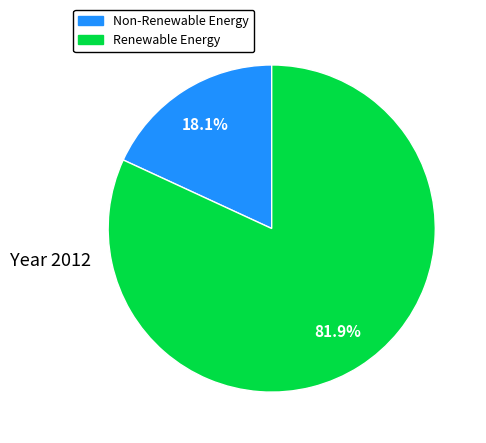

To the nearest percent, what is the difference between the largest and smallest slice percentages?

64%